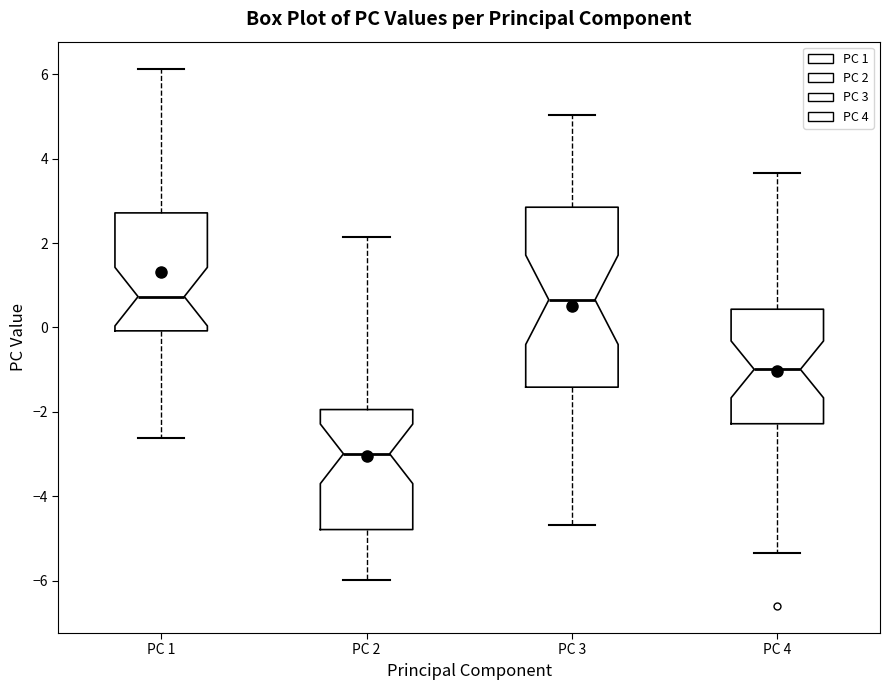

Where is the upper edge of the box for PC 4 on the y-axis? The values are not printed on the chart, so give them approximately, as read against the axis.

0.4